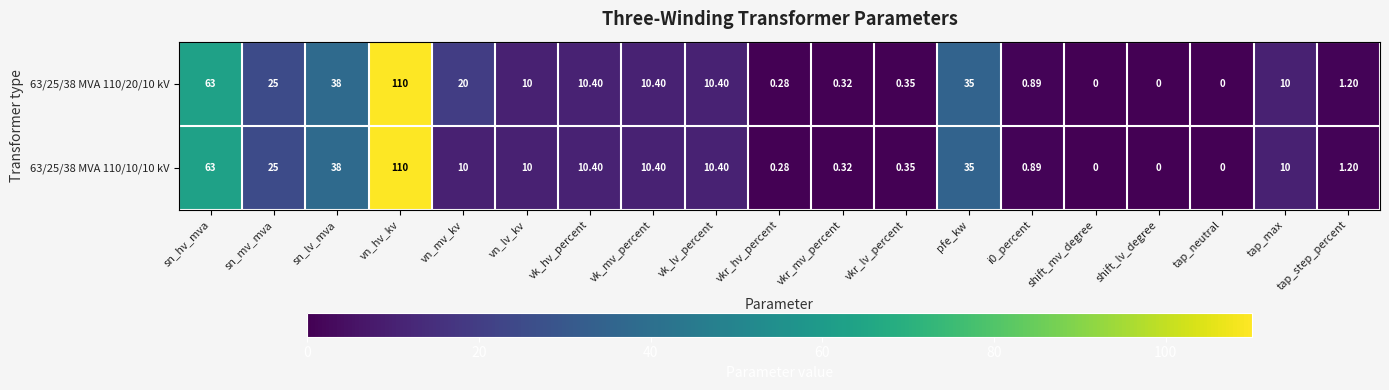

At which category is the sum across all series the highest?

vn_hv_kv